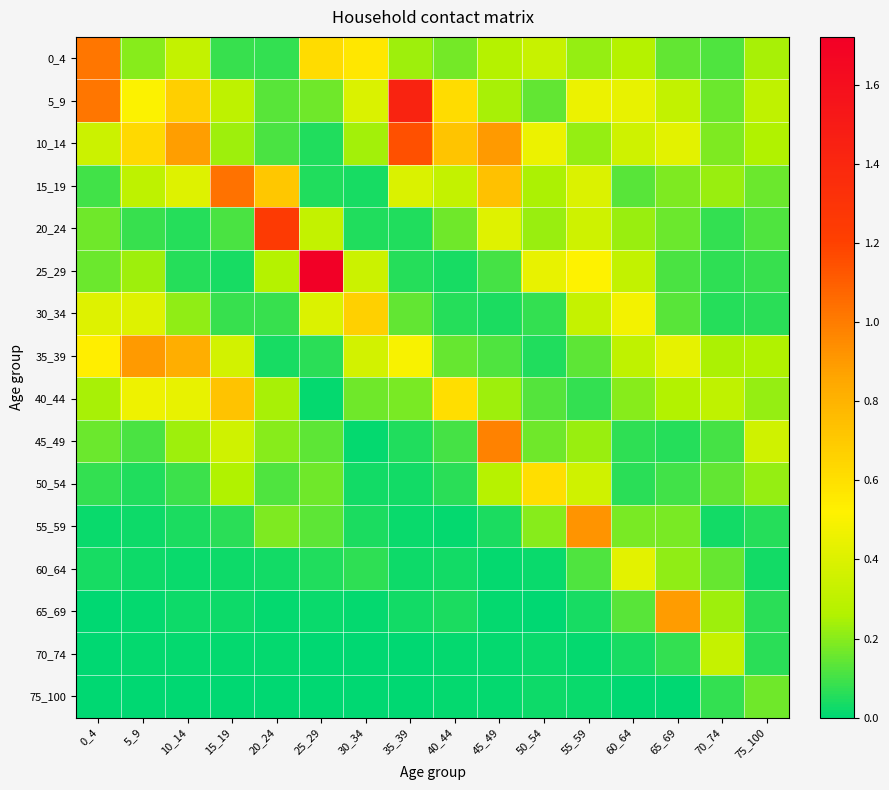

The 15_19 series shows 0.1 at 50_54. True or false?

False